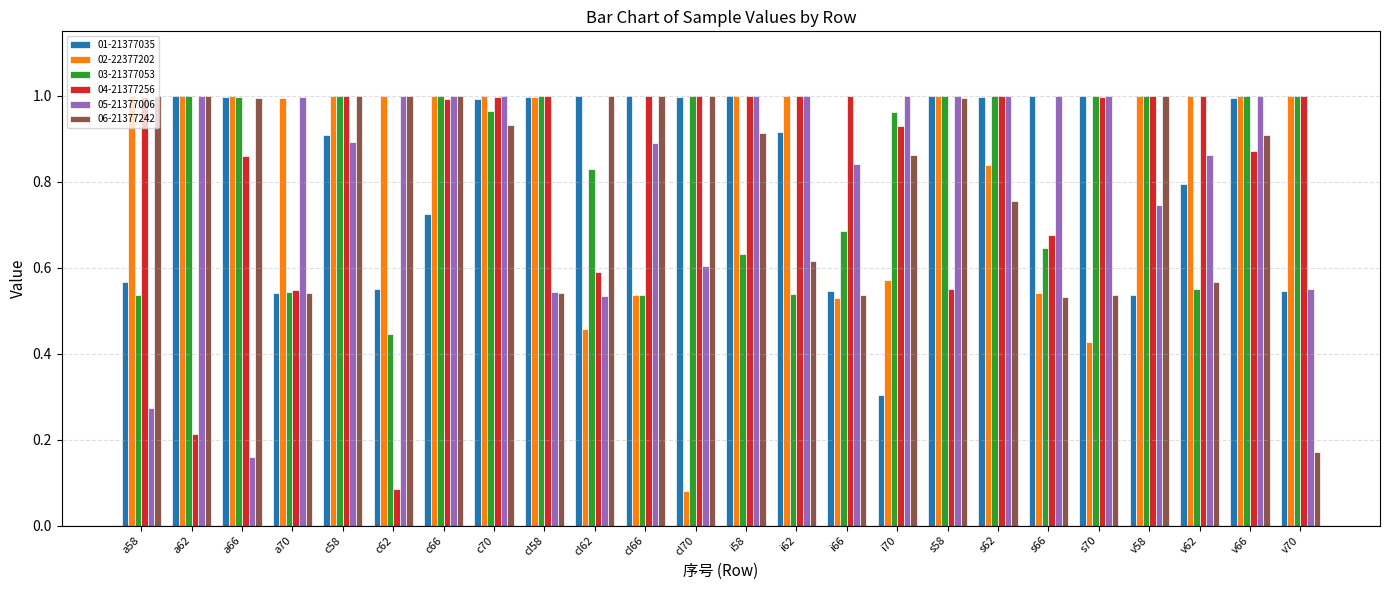

At how many categories does at least one series exceed 0?

24